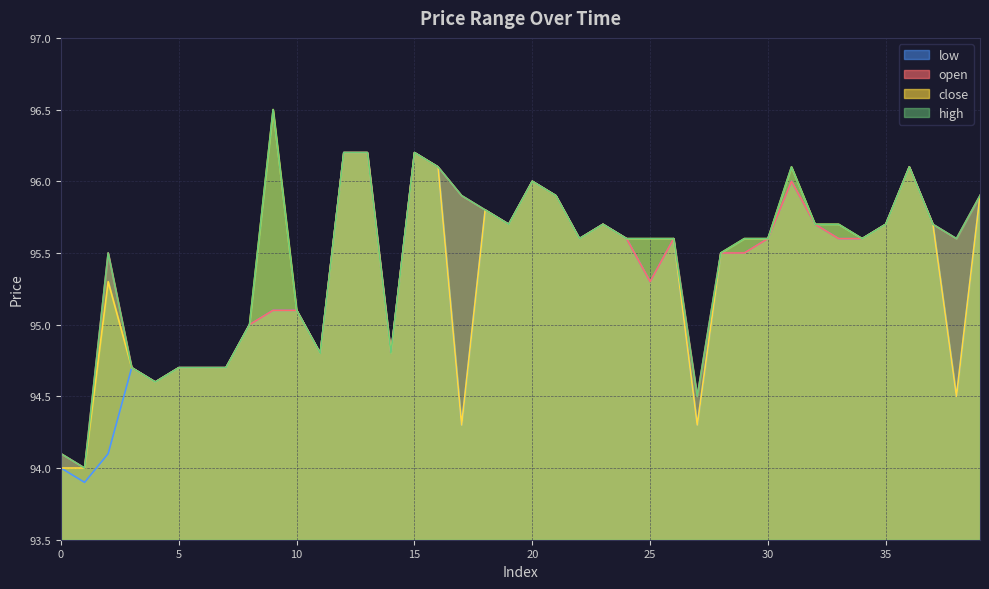

Where is high nearest to the value 95?

8